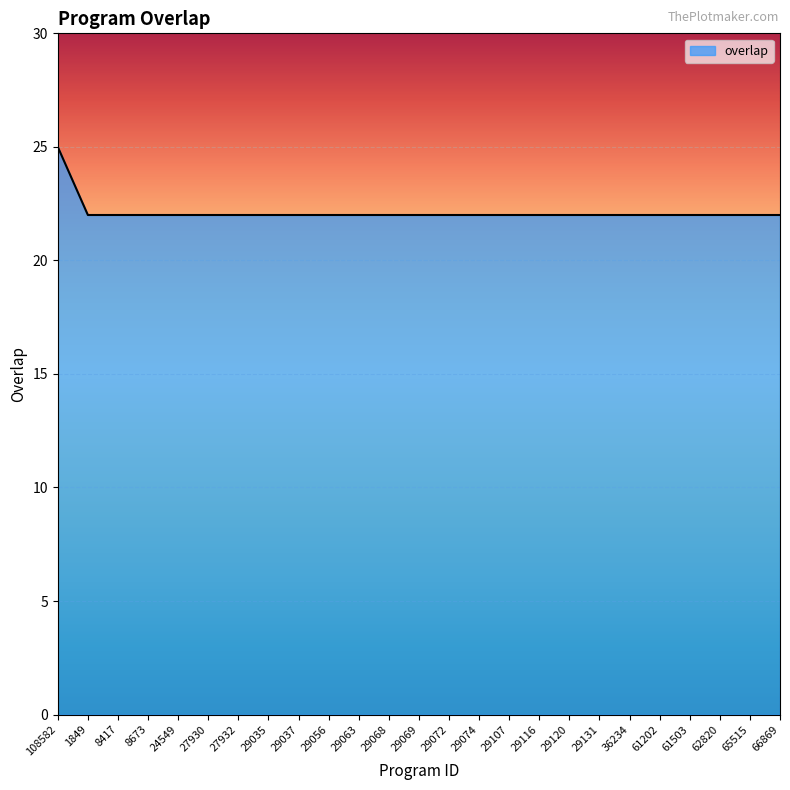

Reading left to right, transcribe all the data shown in this chart.

108582=25	1849=22	8417=22	8673=22	24549=22	27930=22	27932=22	29035=22	29037=22	29056=22	29063=22	29068=22	29069=22	29072=22	29074=22	29107=22	29116=22	29120=22	29131=22	36234=22	61202=22	61503=22	62820=22	65515=22	66869=22